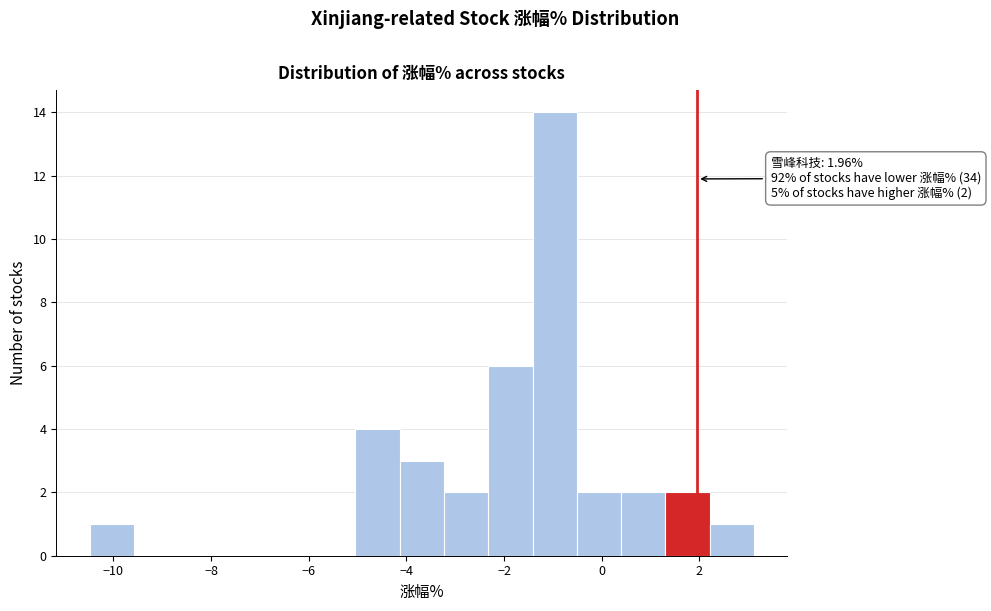

Which range on the x-axis has the tallest bar?

-1.4 to -0.6